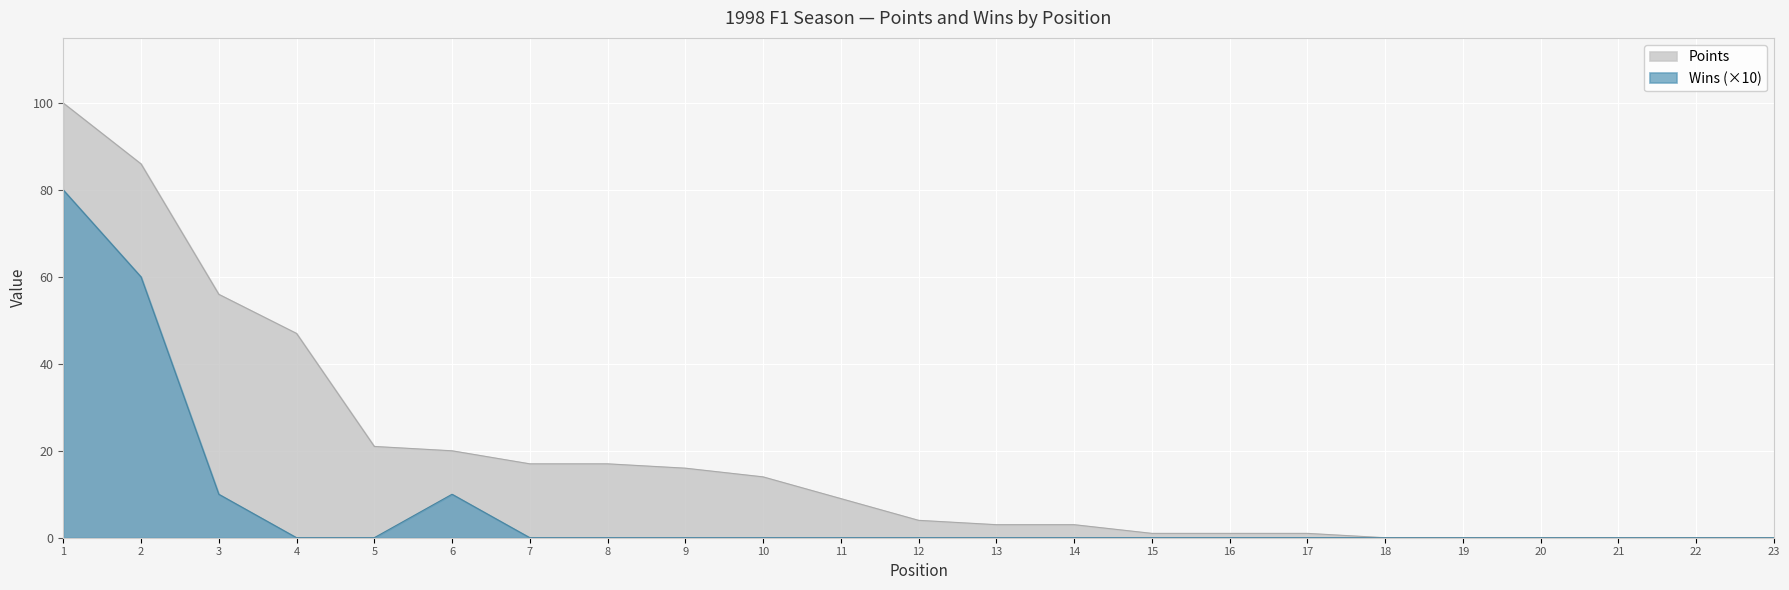

Where is Points nearest to the value 50?

4